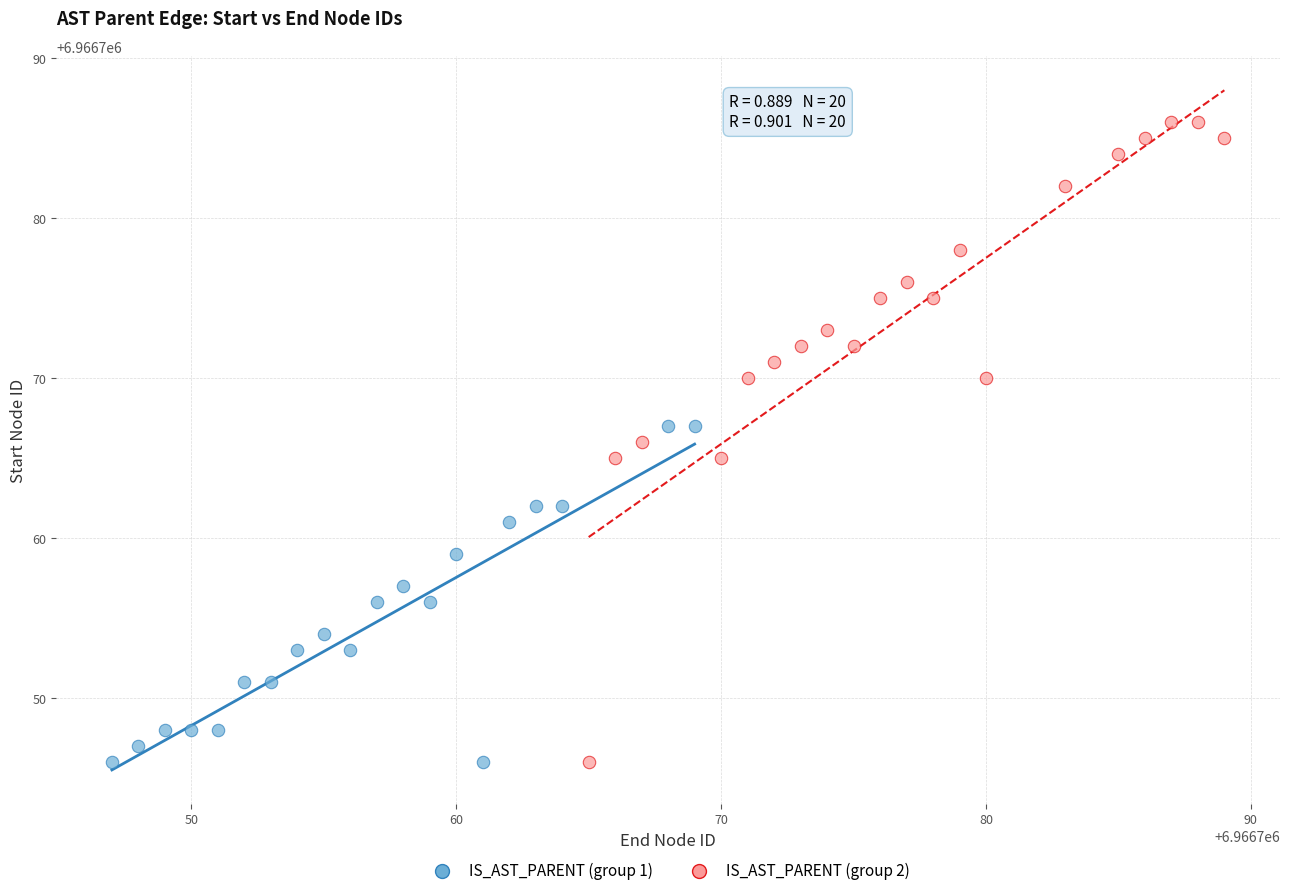

Which series contains the highest Y value?

IS_AST_PARENT (group 2)